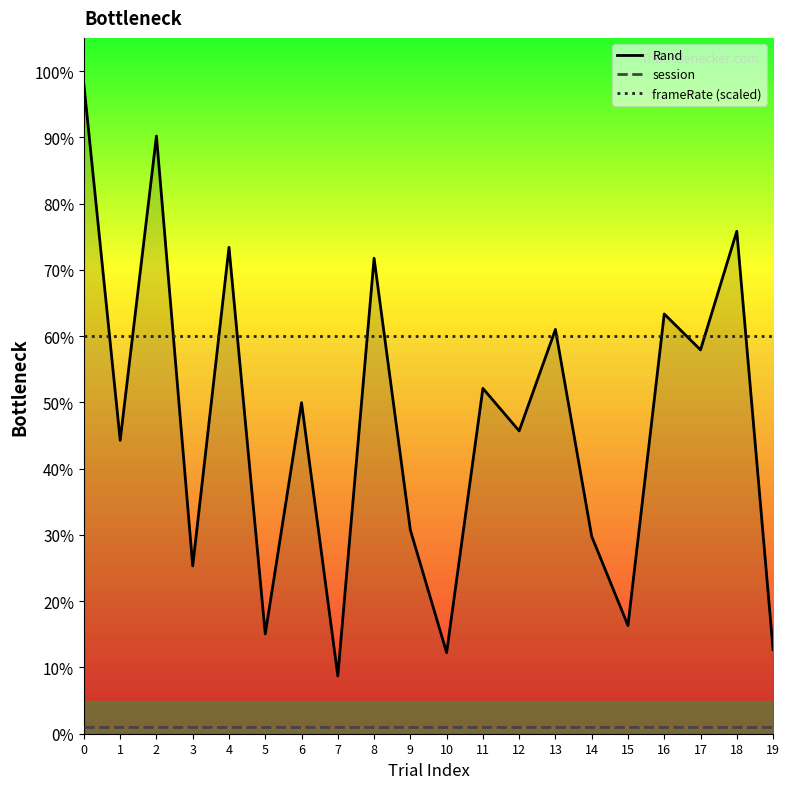

True or false: Rand and frameRate (scaled) cross at least once.

True